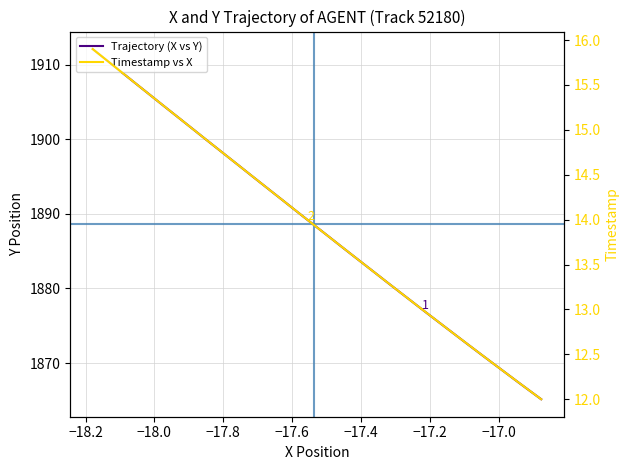

How many data points in Timestamp vs X are above 14?

19